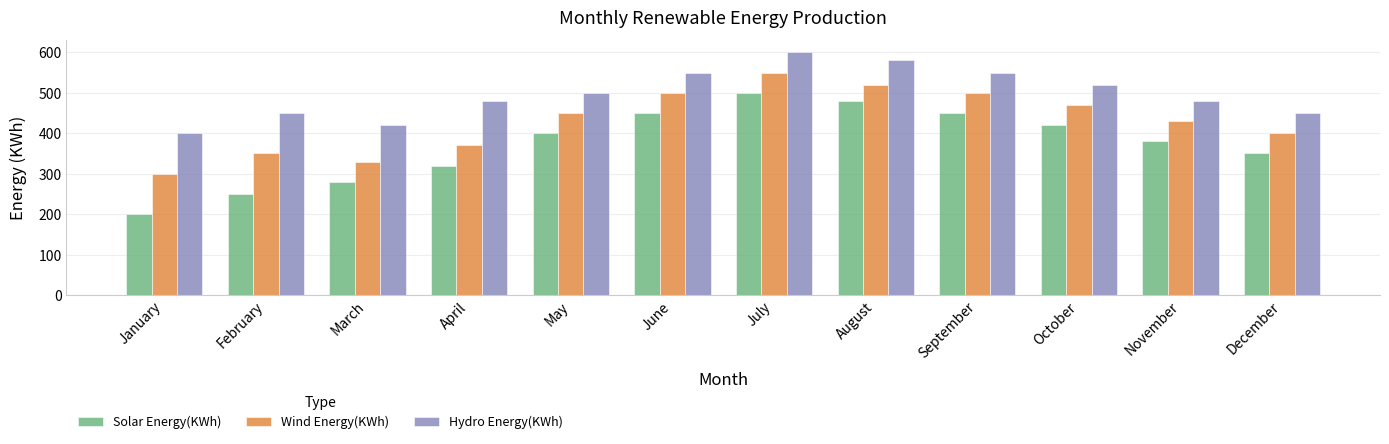

What is the difference between the Wind Energy(KWh) values at January and June?

200